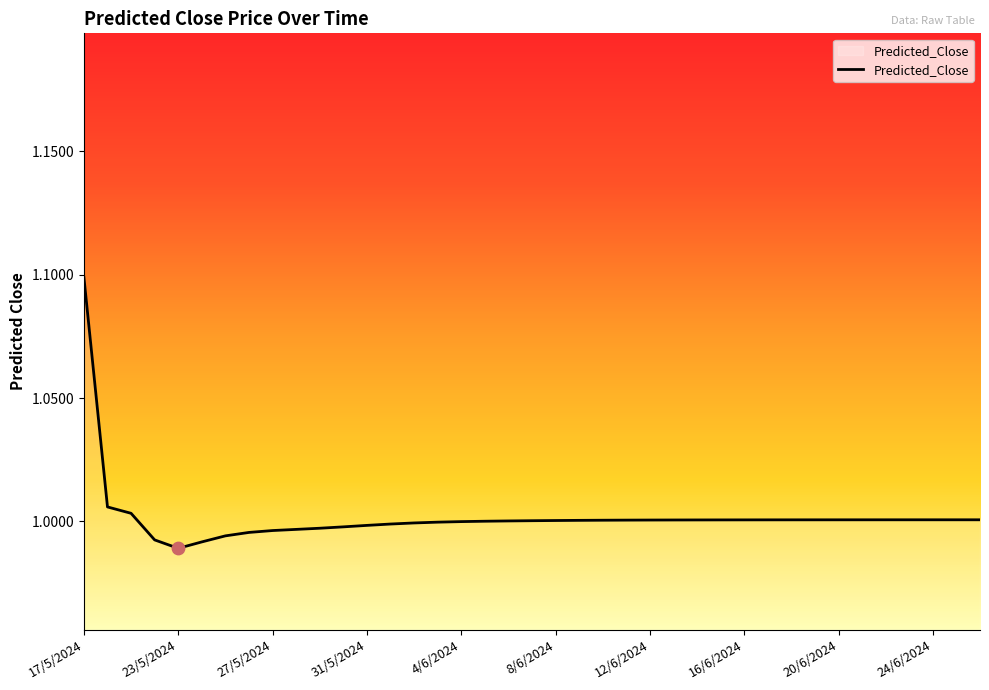

What is the maximum value shown in the chart?

1.1